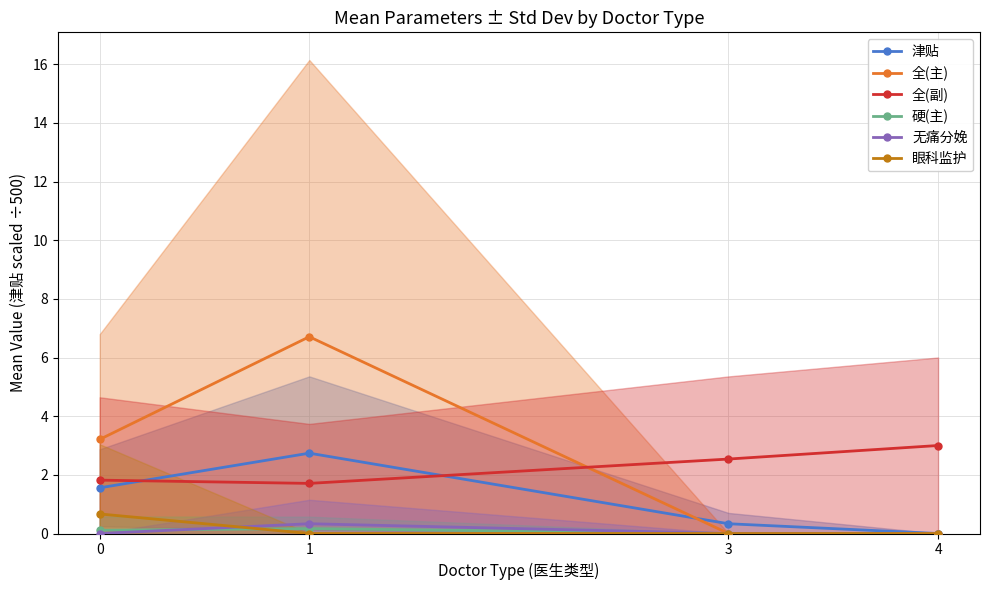

How many 无痛分娩 values are between 0 and 1?

4